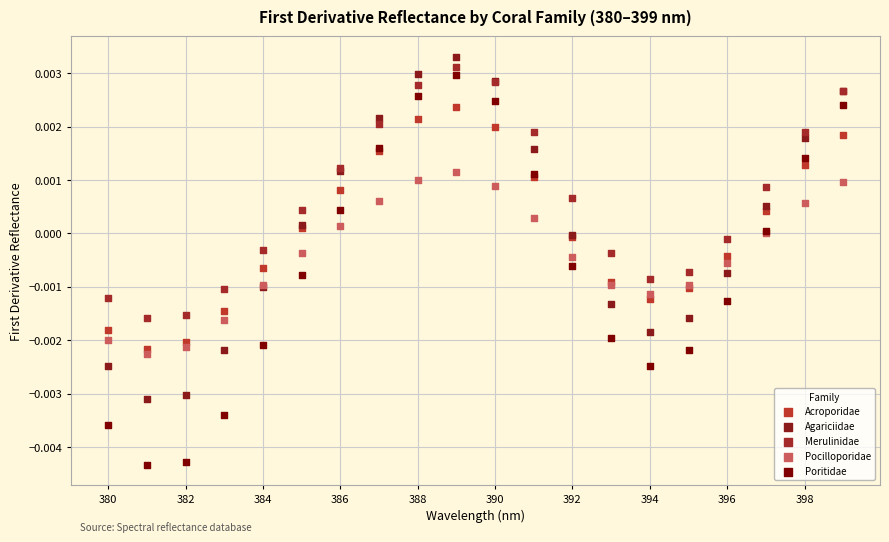

Which series has the largest Y range (max minus min)?

Poritidae